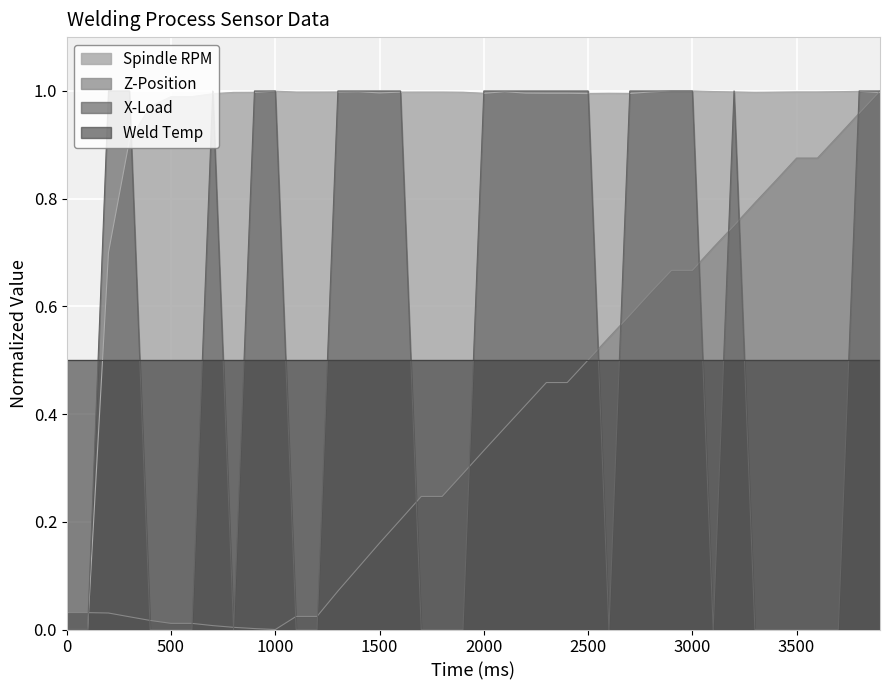

Which series has the largest total across all categories?

Spindle RPM